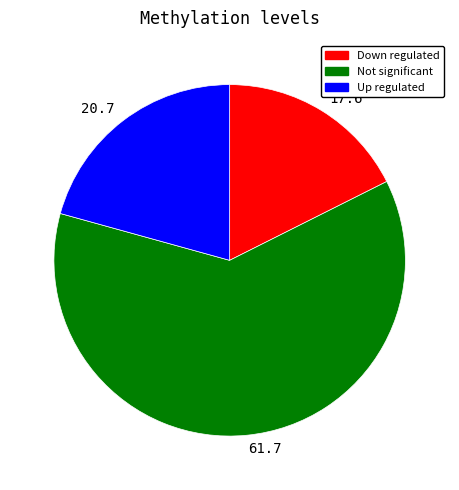

Does Up regulated account for over 50% of the chart?

No